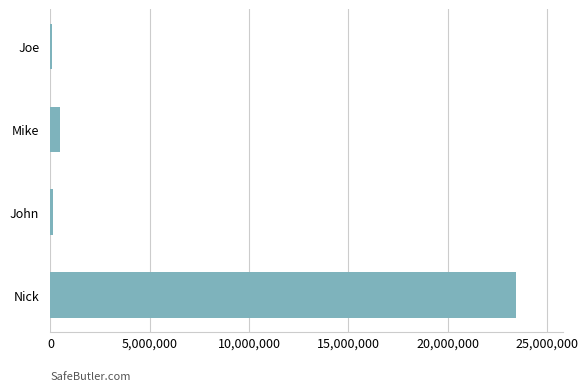

Which has a higher value, John or Nick?

Nick